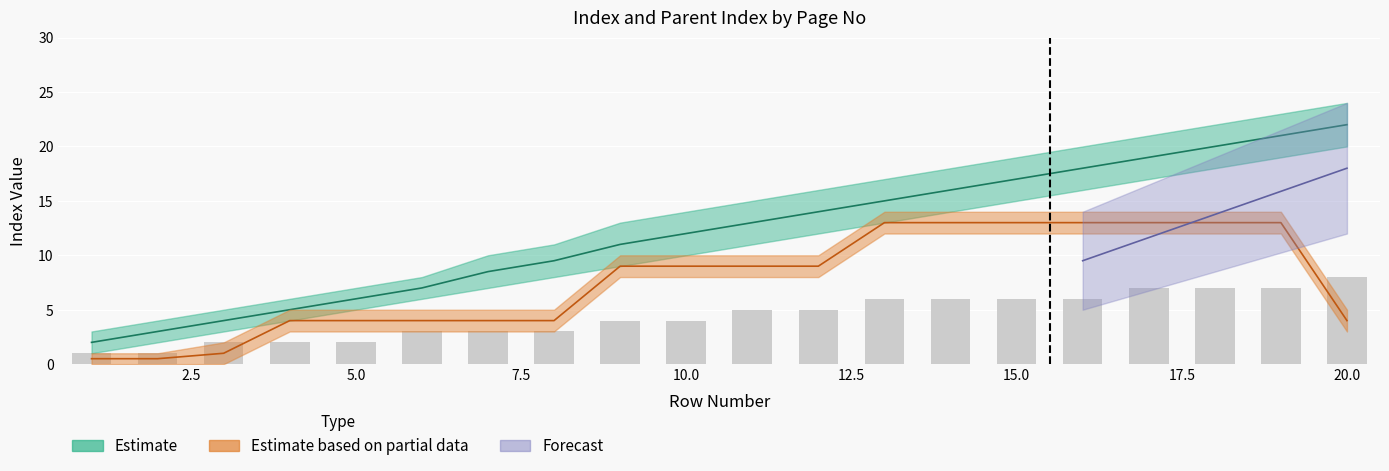

Which label corresponds to the smallest value in the chart?

1